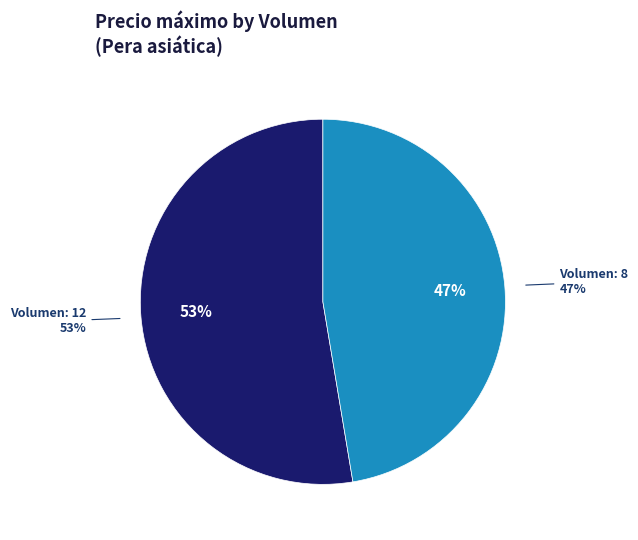

How much of the chart is everything except 12?

47.4%